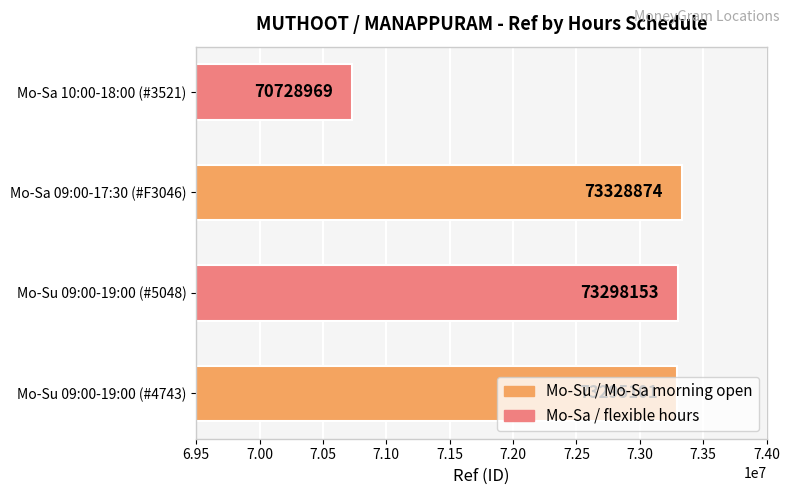

Rank the categories by value from highest to lowest.

Mo-Sa 09:00-17:30 (#F3046), Mo-Su 09:00-19:00 (#5048), Mo-Su 09:00-19:00 (#4743), Mo-Sa 10:00-18:00 (#3521)